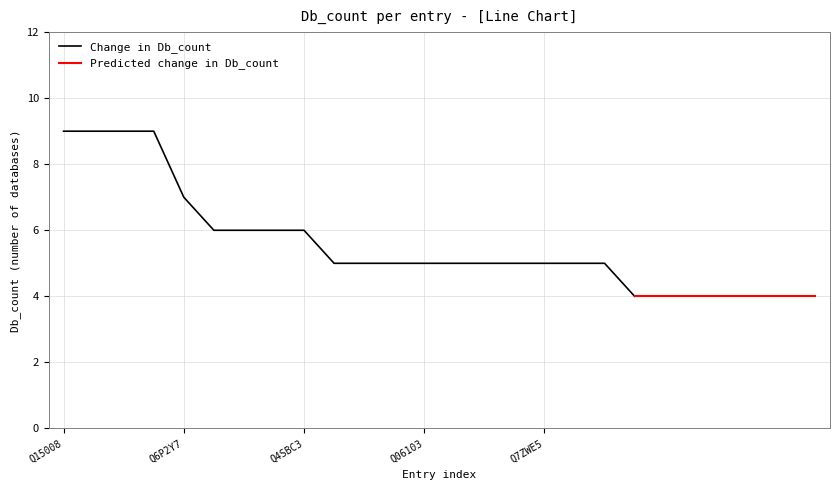

Count the values in the range 5 to 7.

15